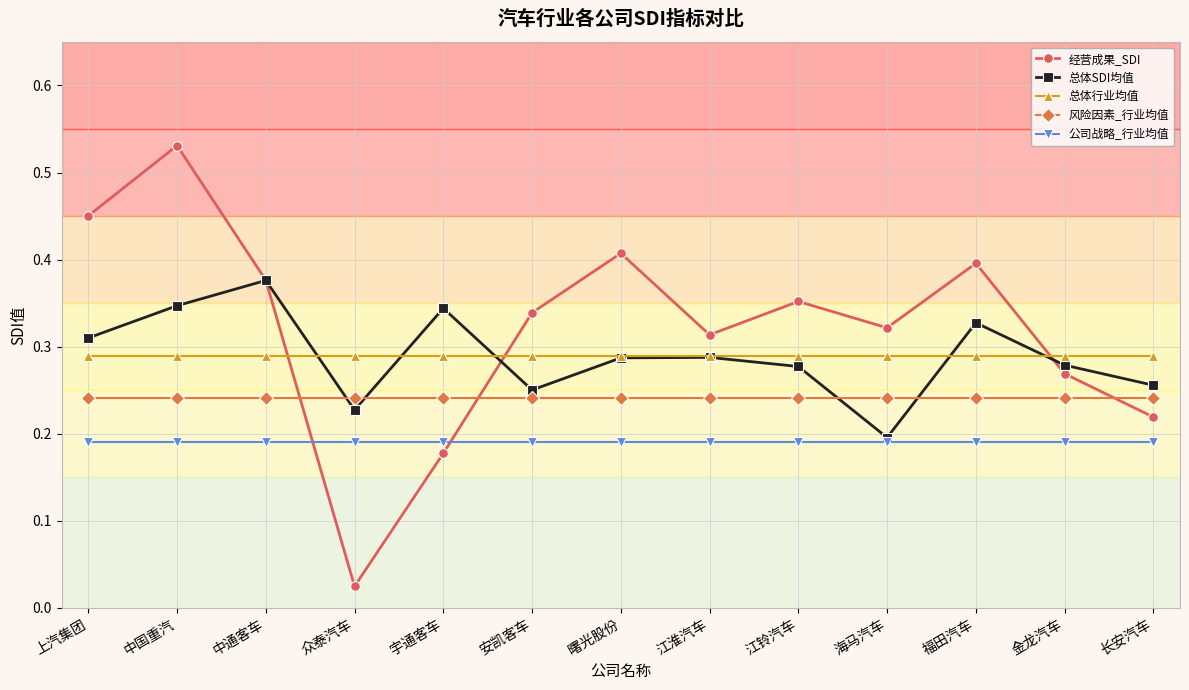

At how many categories does at least one series exceed 0?

13